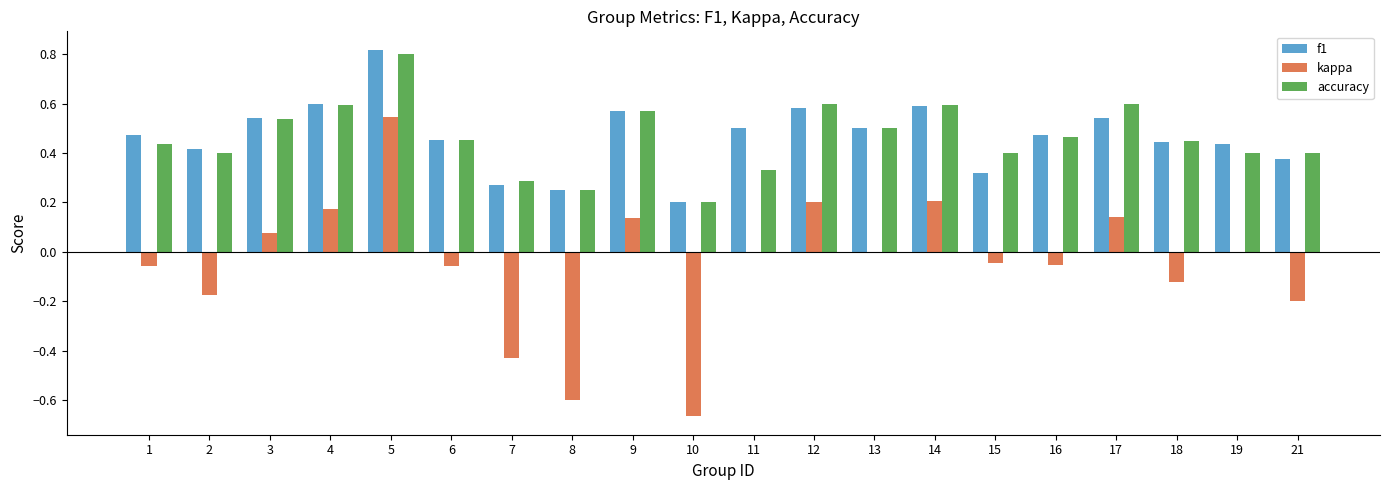

At which category is the sum across all series the highest?

5